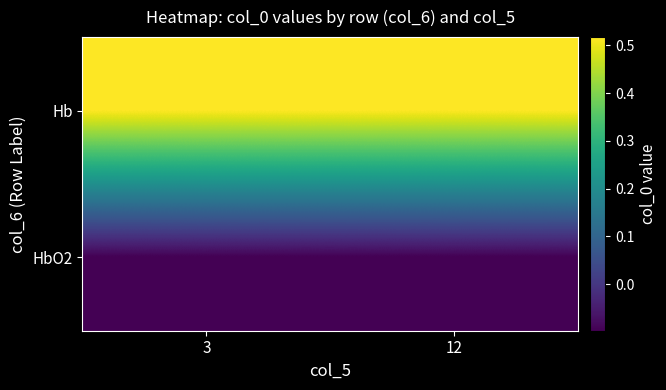

At which category does the chart reach its peak across all series?

3